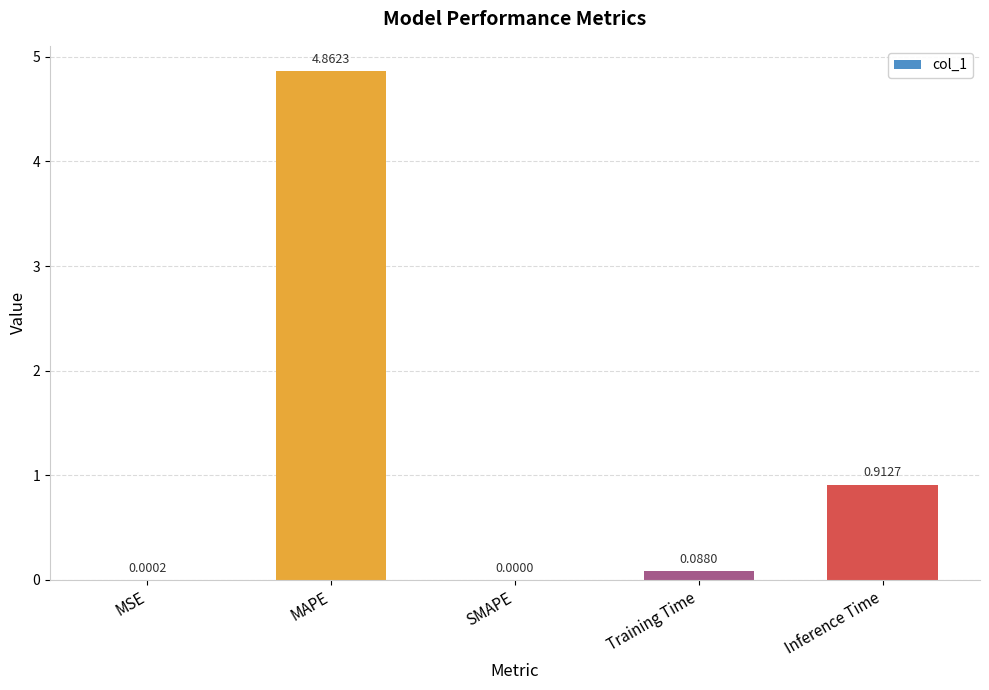

What is the sum of all values?

5.9